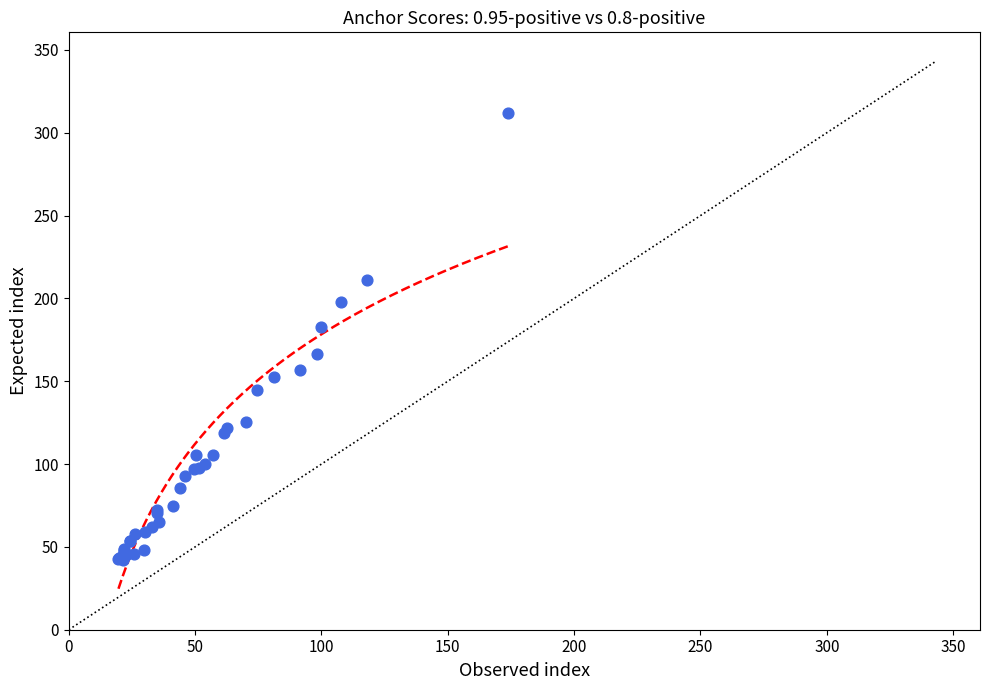

What Y value in the scatter plot is closest to 177?

183.0